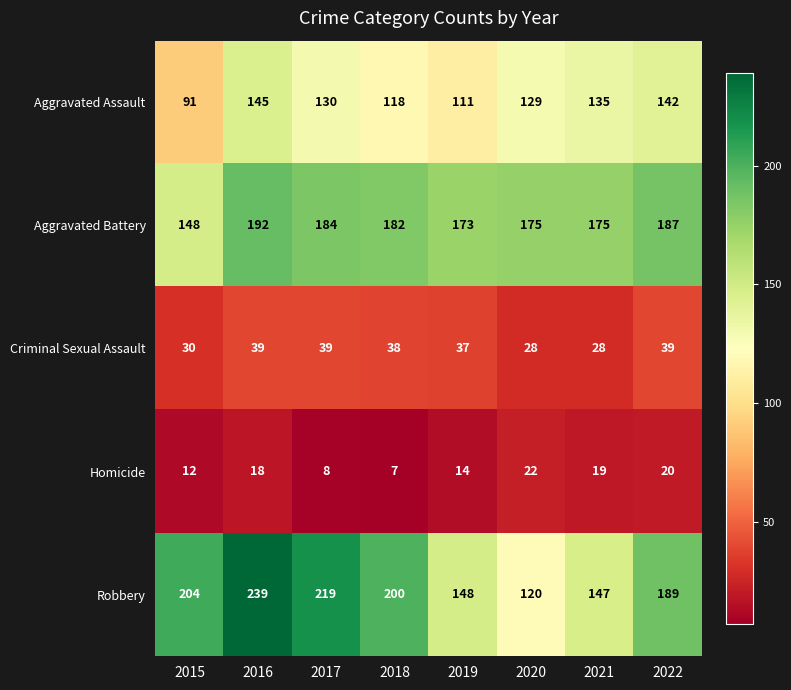

Which label corresponds to the smallest value in the chart?

2018